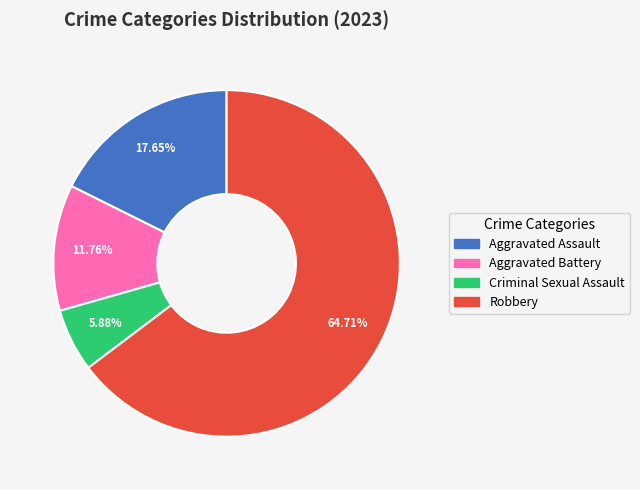

Is it true that Aggravated Assault is 27% of the pie?

False